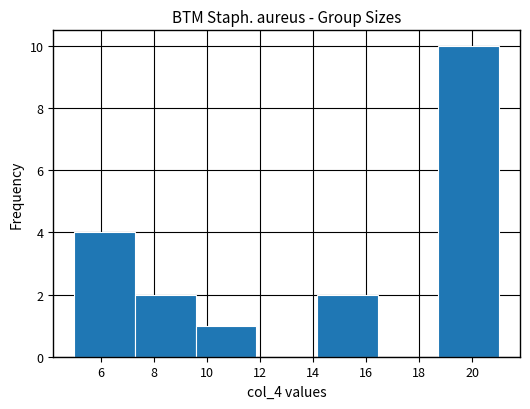

Reading left to right, list every bar in this chart as the range it spans on the x-axis followed by its height. Neither the bar edges nor the heights are printed on the chart, so give them approximately, as read against the axes.

5.0 to 7.2: 4
7.2 to 9.6: 2
9.6 to 11.8: 1
11.8 to 14.2: 0
14.2 to 16.4: 2
16.4 to 18.8: 0
18.8 to 21.0: 10